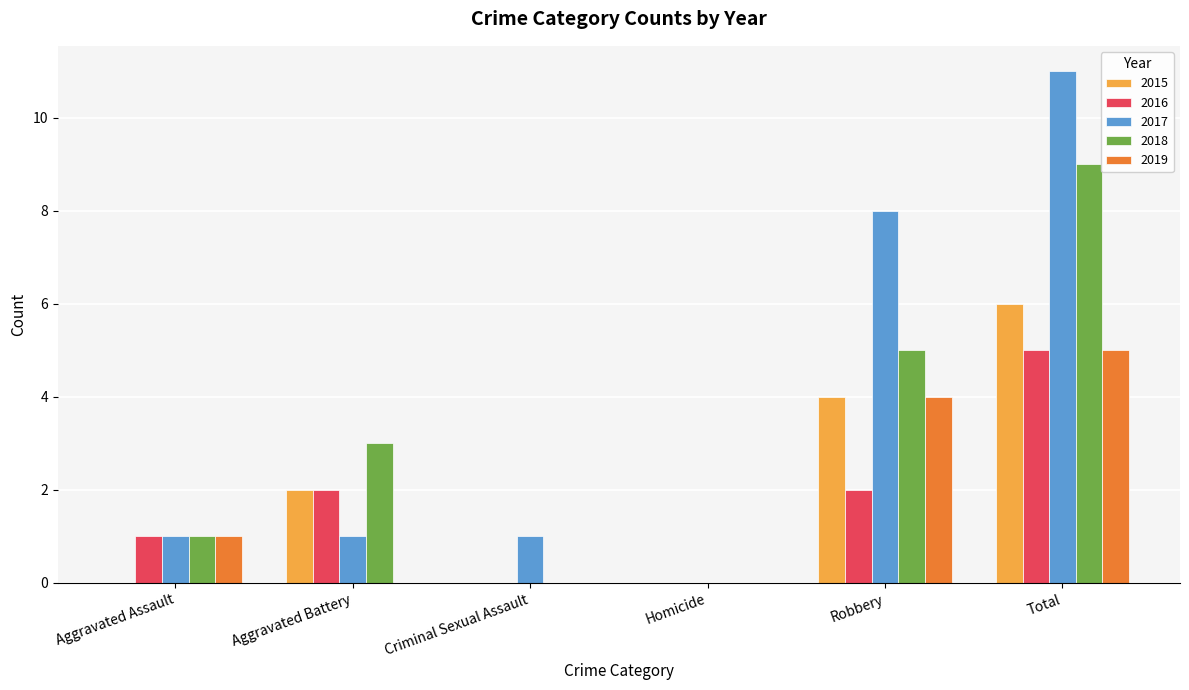

At which category is the sum across all series the highest?

Total